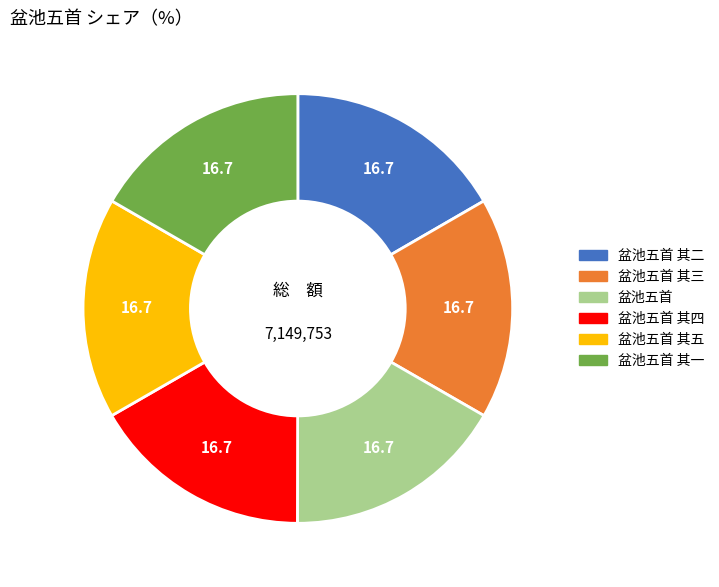

The 盆池五首 其二 slice represents 17% of the pie. True or false?

True